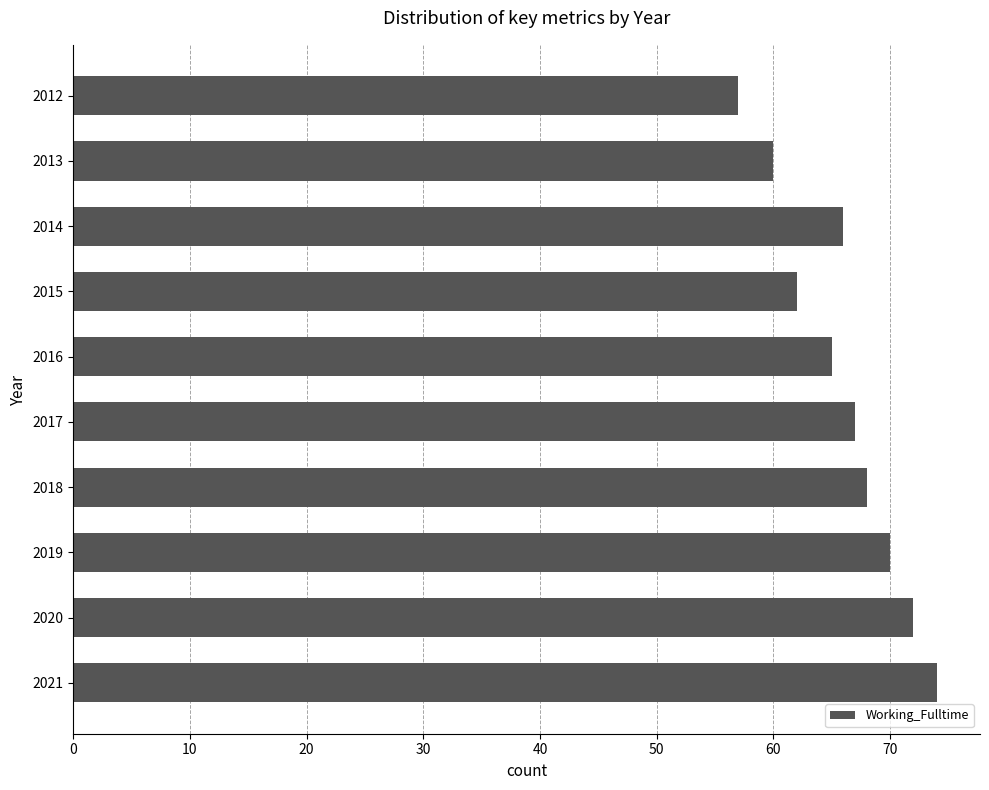

Reading top to bottom, what are all the values shown in this chart?

2012=57	2013=60	2014=66	2015=62	2016=65	2017=67	2018=68	2019=70	2020=72	2021=74